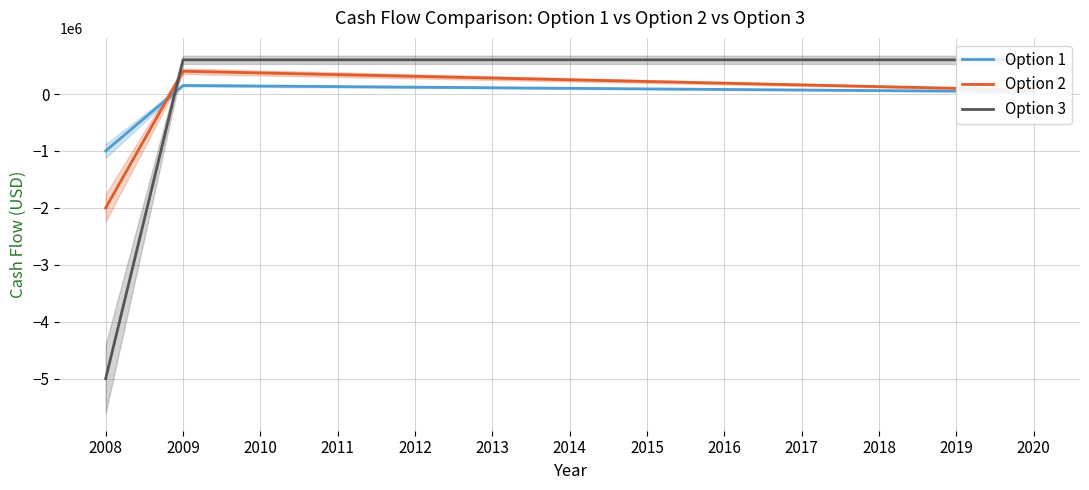

At how many categories does at least one series exceed -1770291?

13